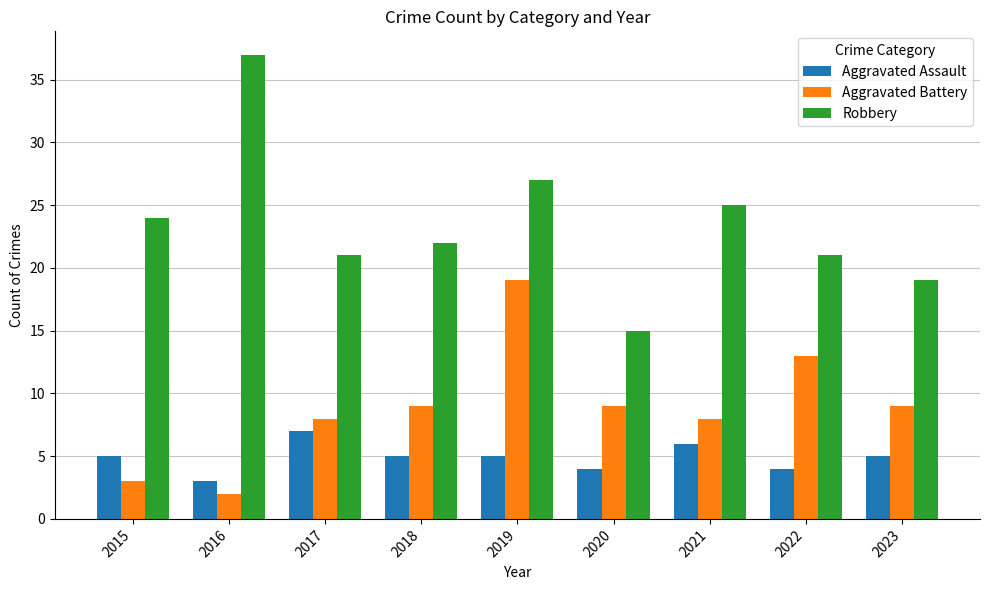

At which category is the sum across all series the highest?

2019